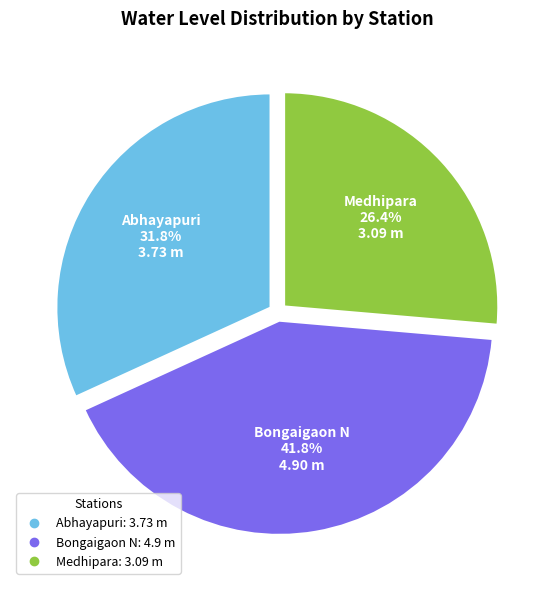

To the nearest percent, what is the combined percentage of Abhayapuri and Bongaigaon N?

74%